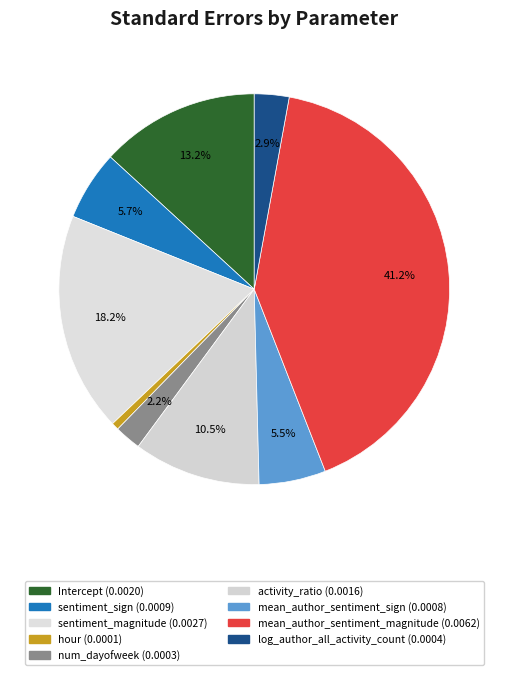

What is the smallest slice in the pie chart?

hour